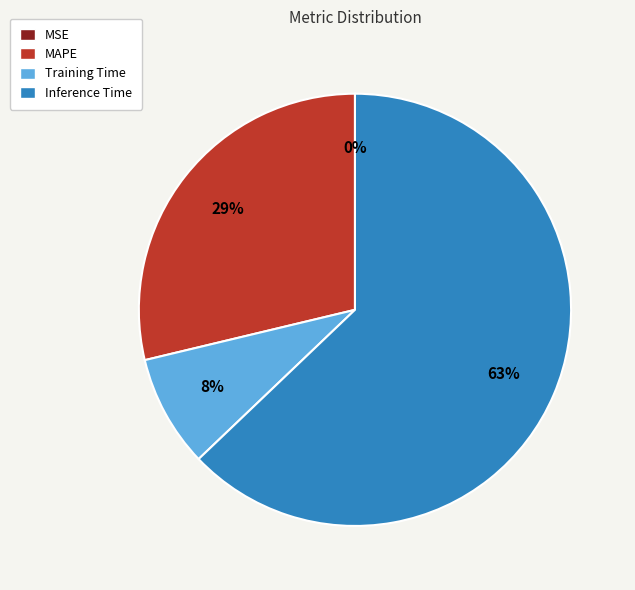

Which category has the biggest portion of the pie?

Inference Time